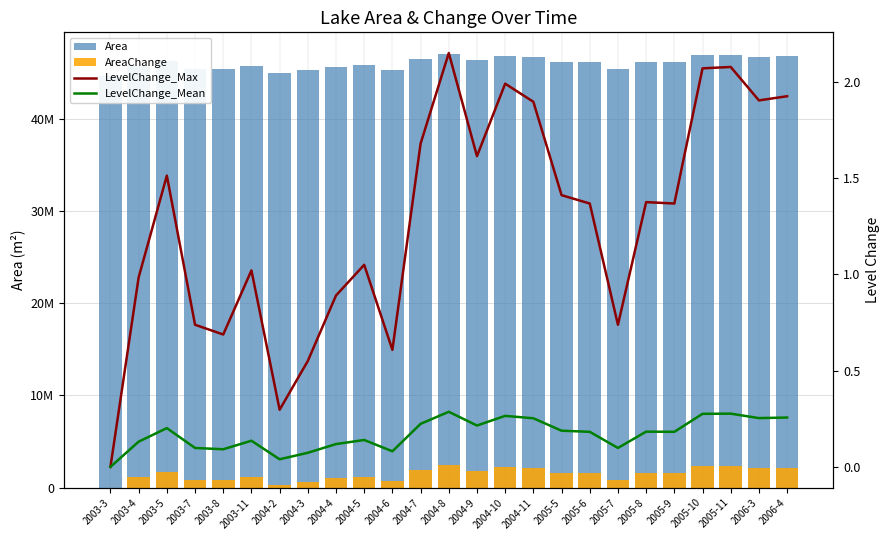

At how many categories does at least one series exceed 26557972?

25